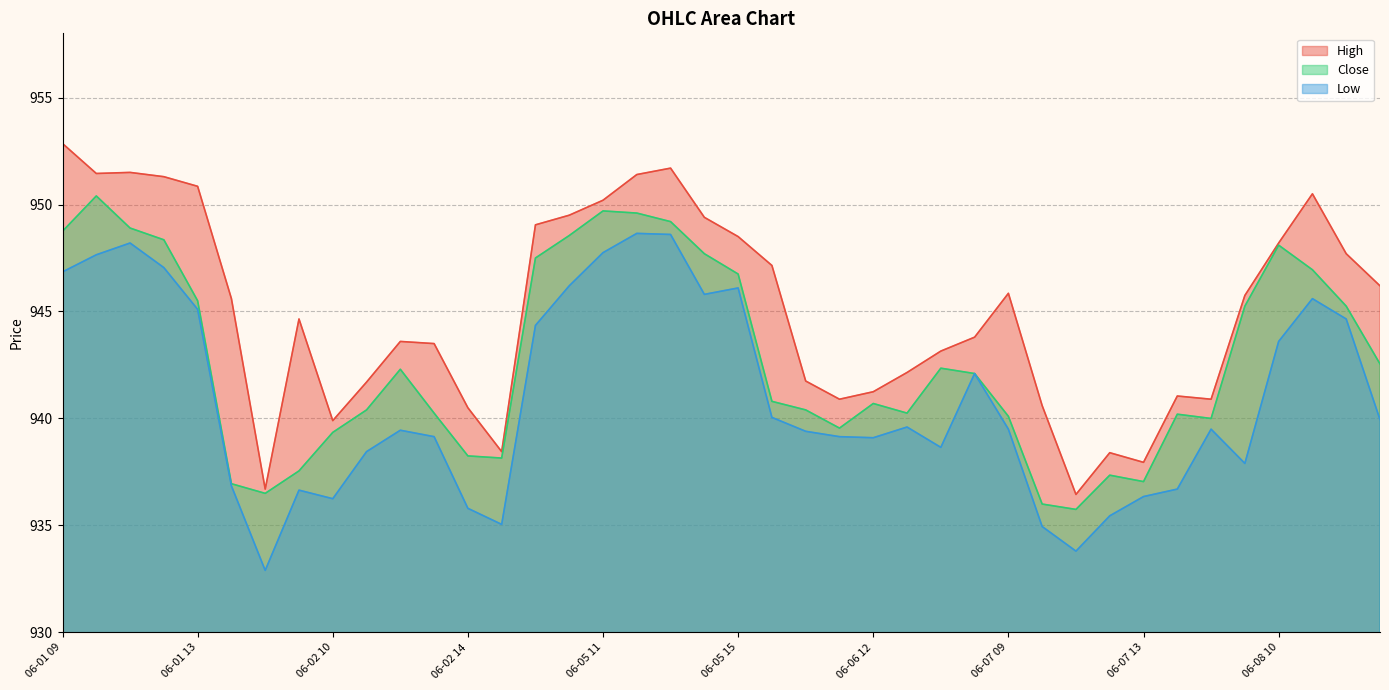

How many interior local peaks does the Low series have?

9